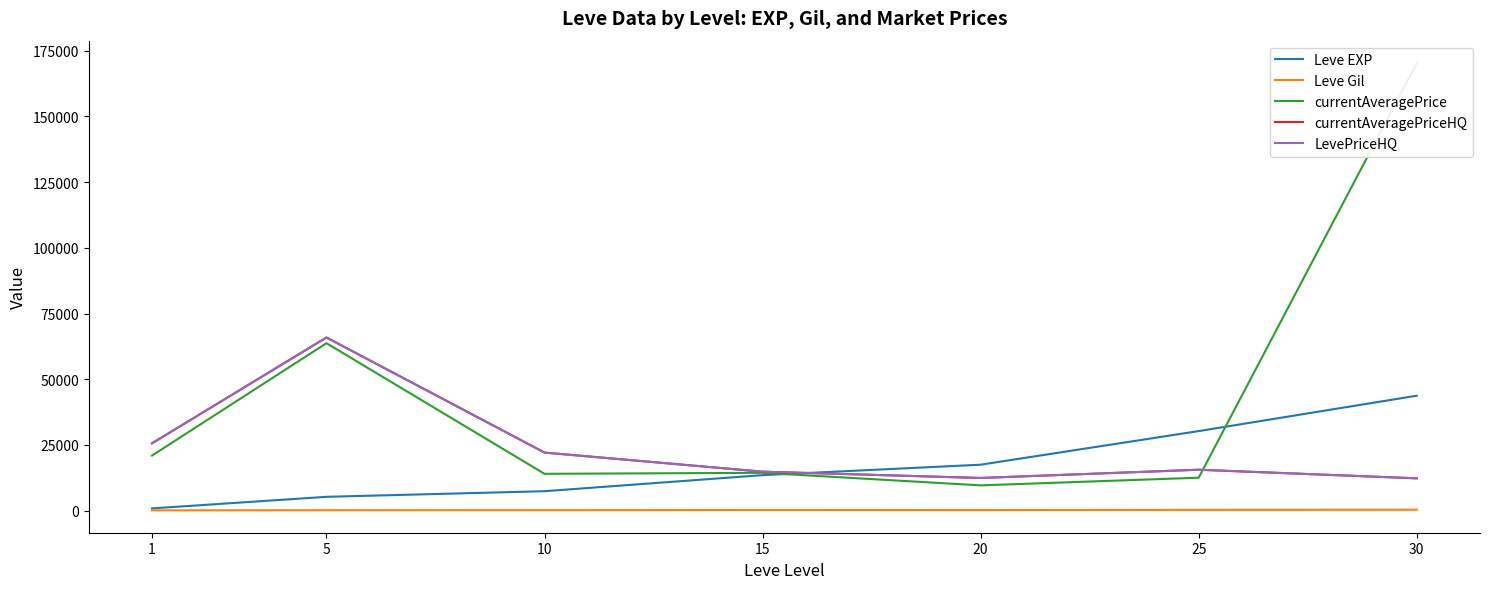

Between which two adjacent categories do LevePriceHQ and currentAveragePrice first intersect?

25 and 30